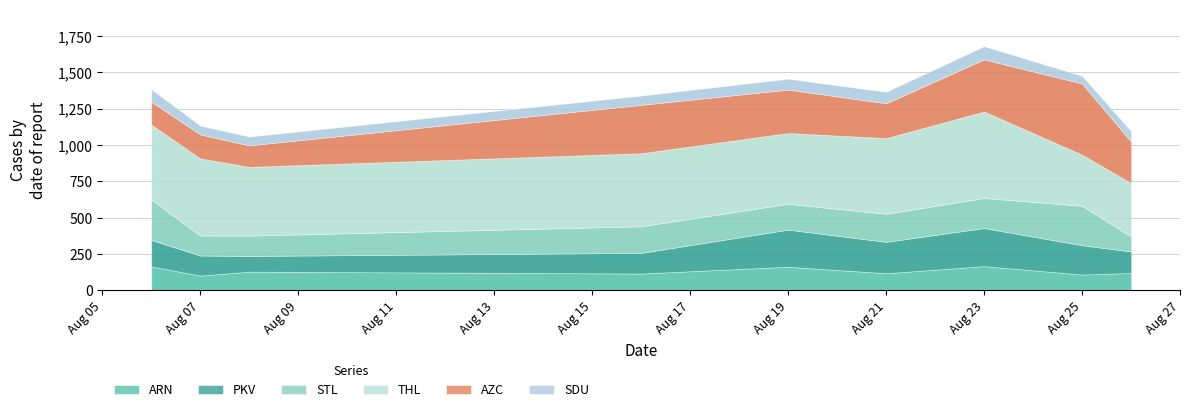

At which category is the sum across all series the highest?

20240823